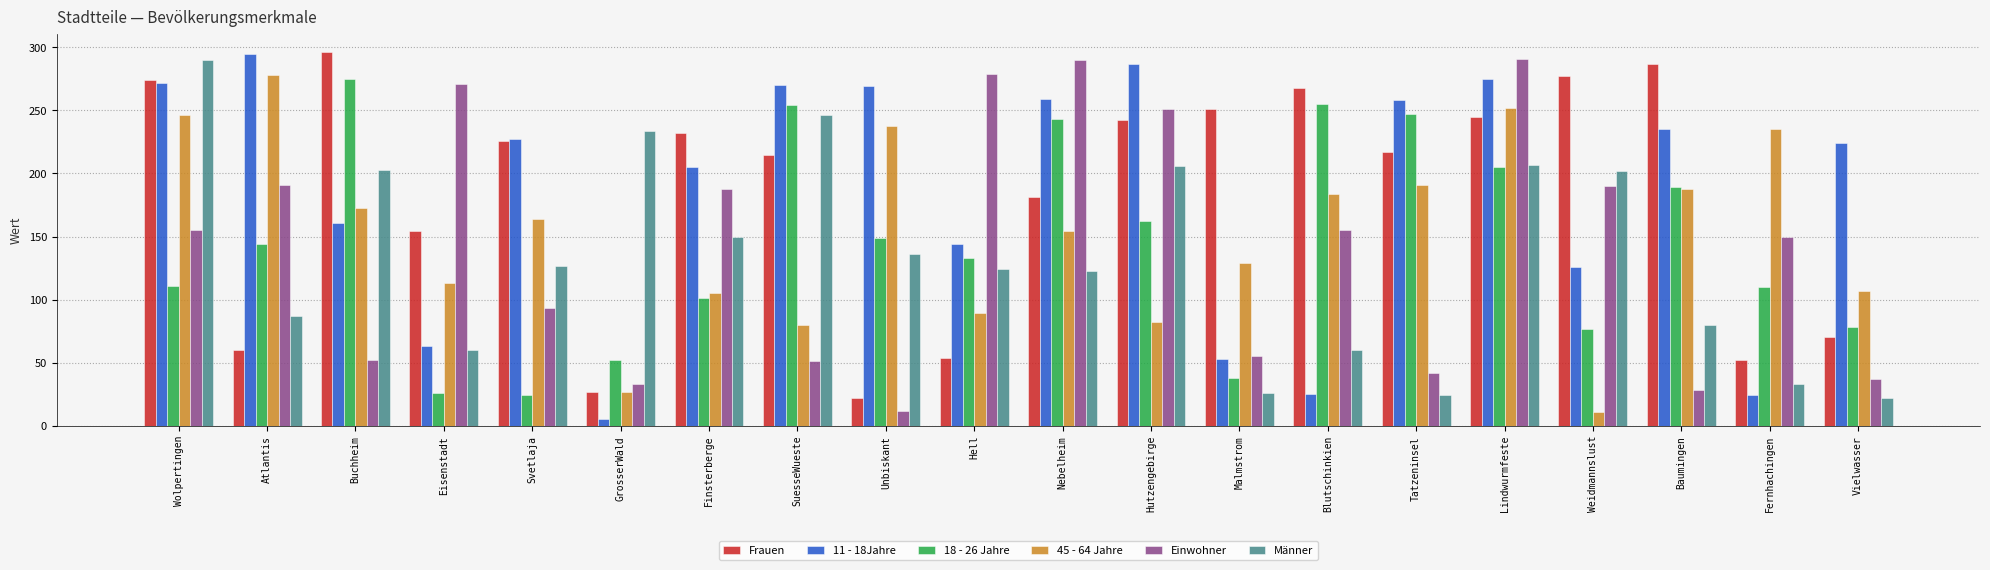

Where does the 11 - 18Jahre series first go above 227?

Wolpertingen